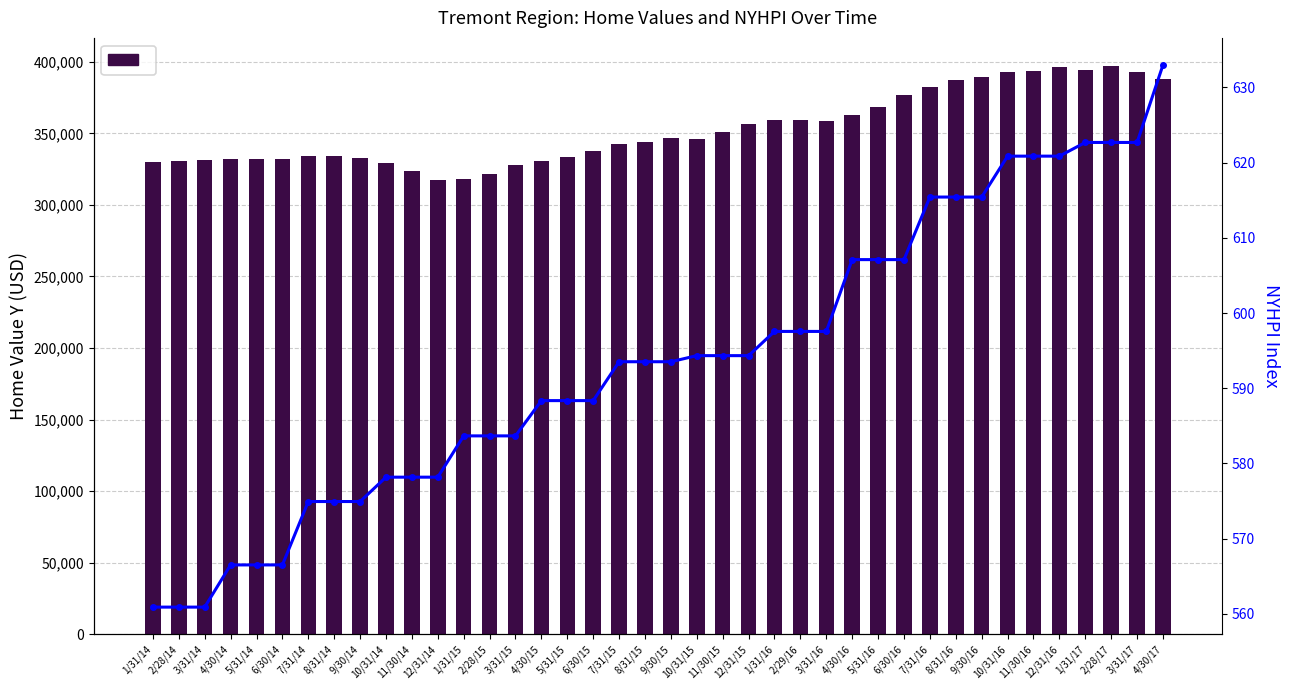

What is the minimum value for Y (Home Value)?

317080.0